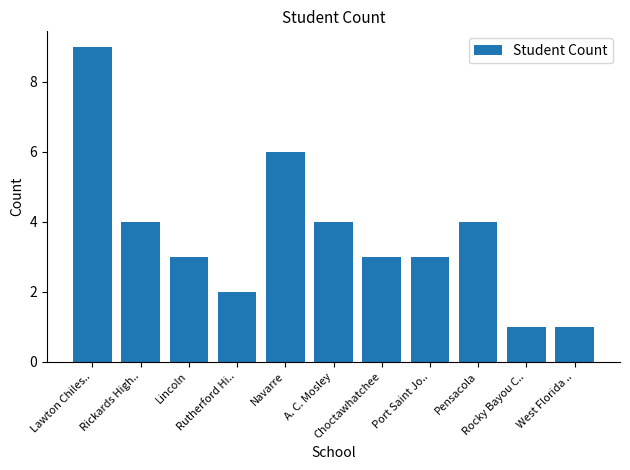

How many bars are there in total?

11